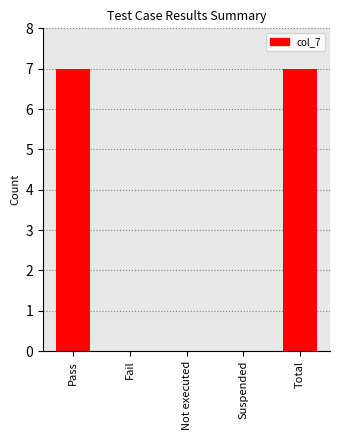

What is the change in value from Suspended to Total?

+7